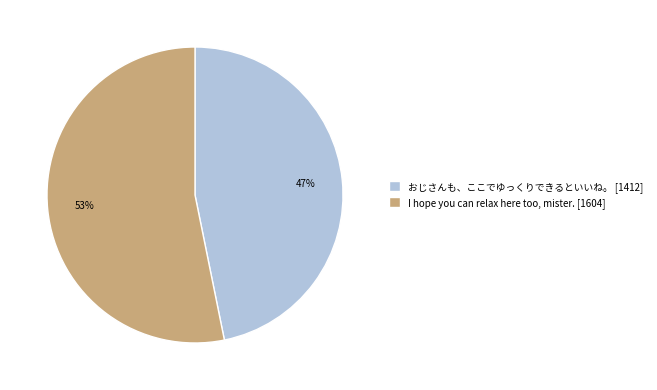

Is it true that I hope you can relax here too, mister. is 63% of the pie?

False